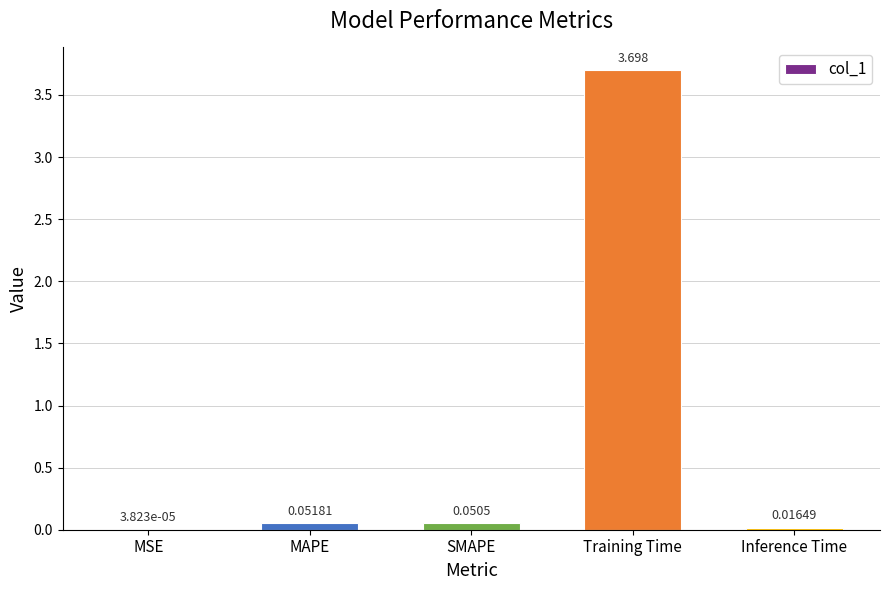

Which has a higher value, MSE or Inference Time?

Inference Time